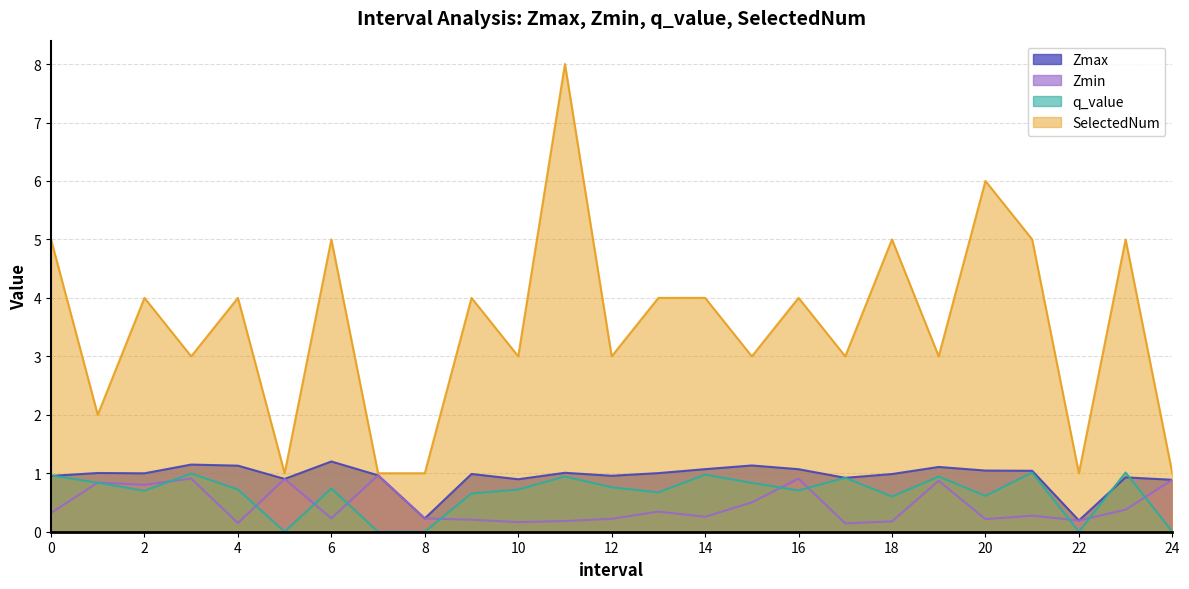

What is the maximum value for Zmin?

1.0